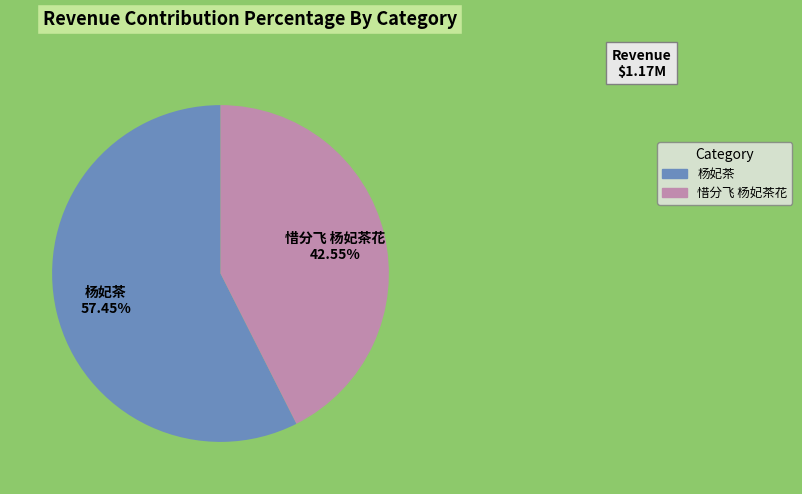

The 杨妃茶 slice represents 57% of the pie. True or false?

True